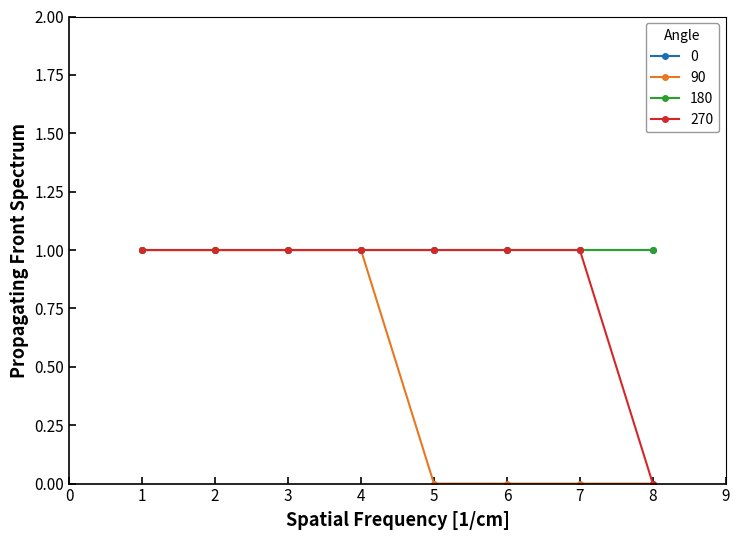

What is the difference between the maximum and minimum values in the 90 series?

1